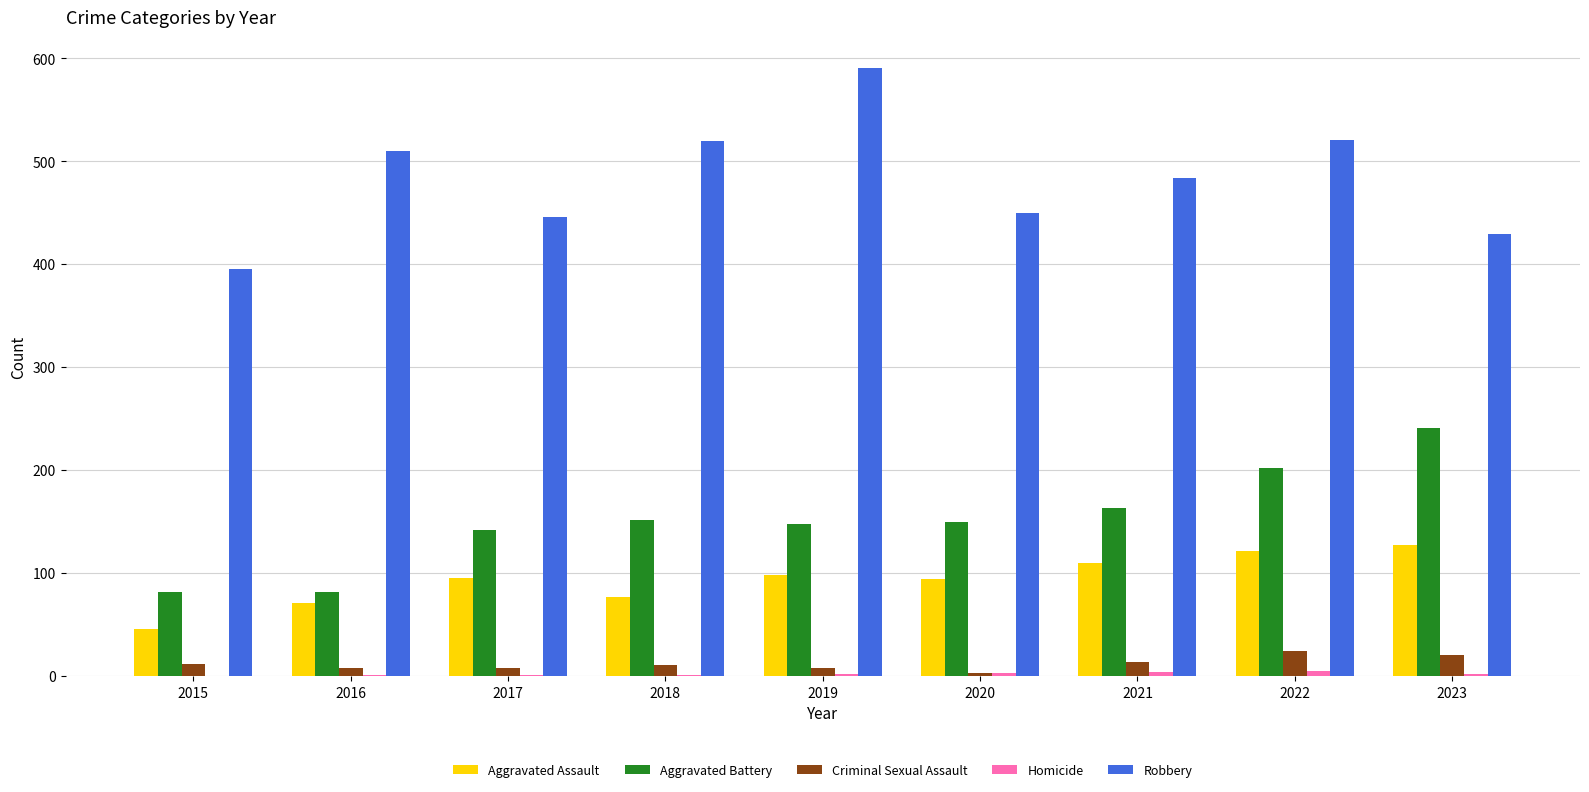

Read the Robbery value at 2021, to the nearest 10.

480